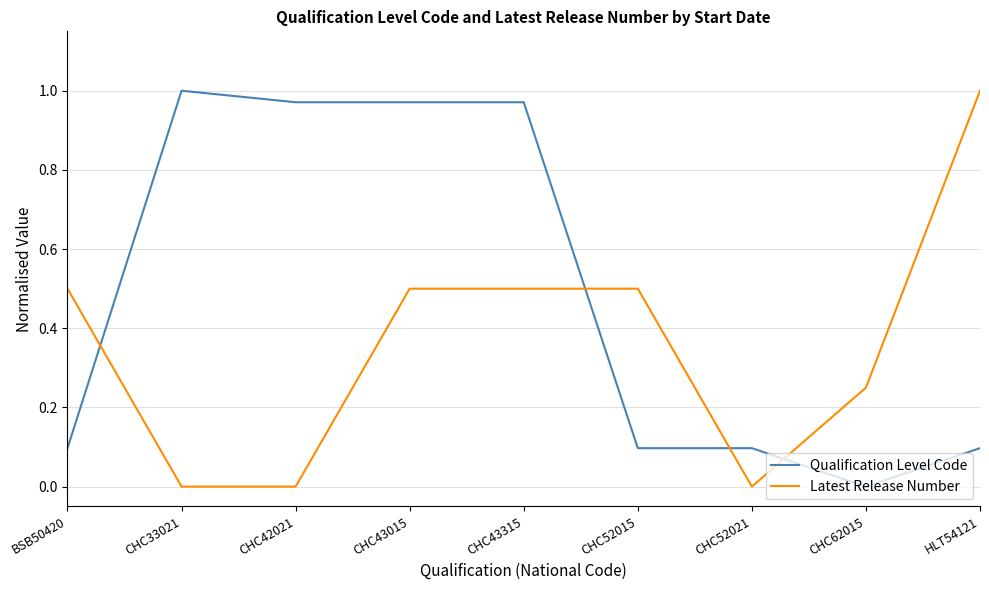

Rank the series at CHC33021 from lowest to highest value.

Latest Release Number, Qualification Level Code